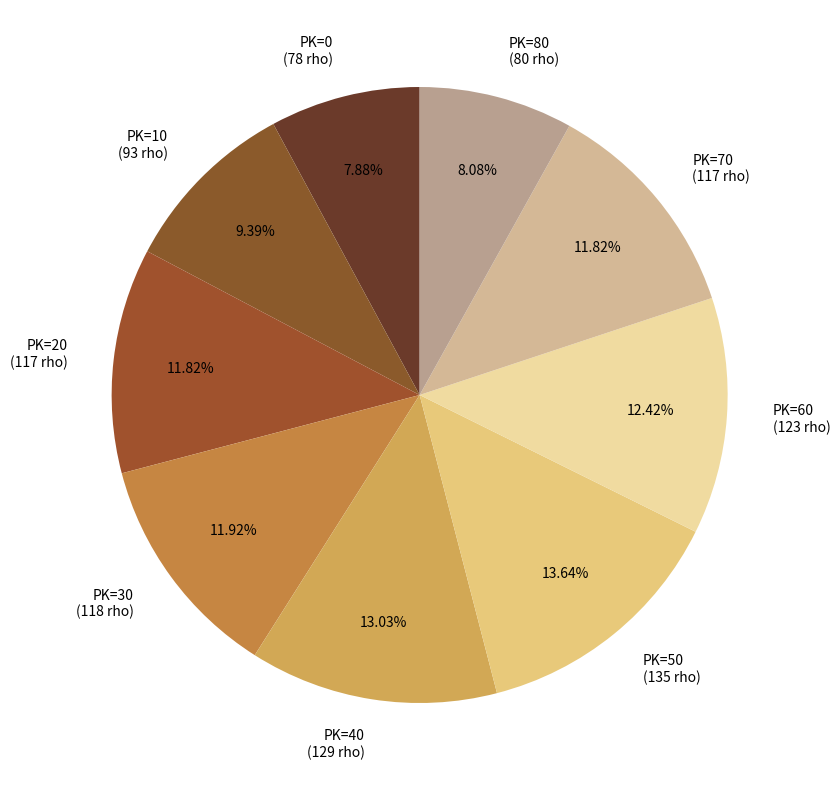

Combined, do PK=30 (118 rho) and PK=60 (123 rho) account for over 50%?

No